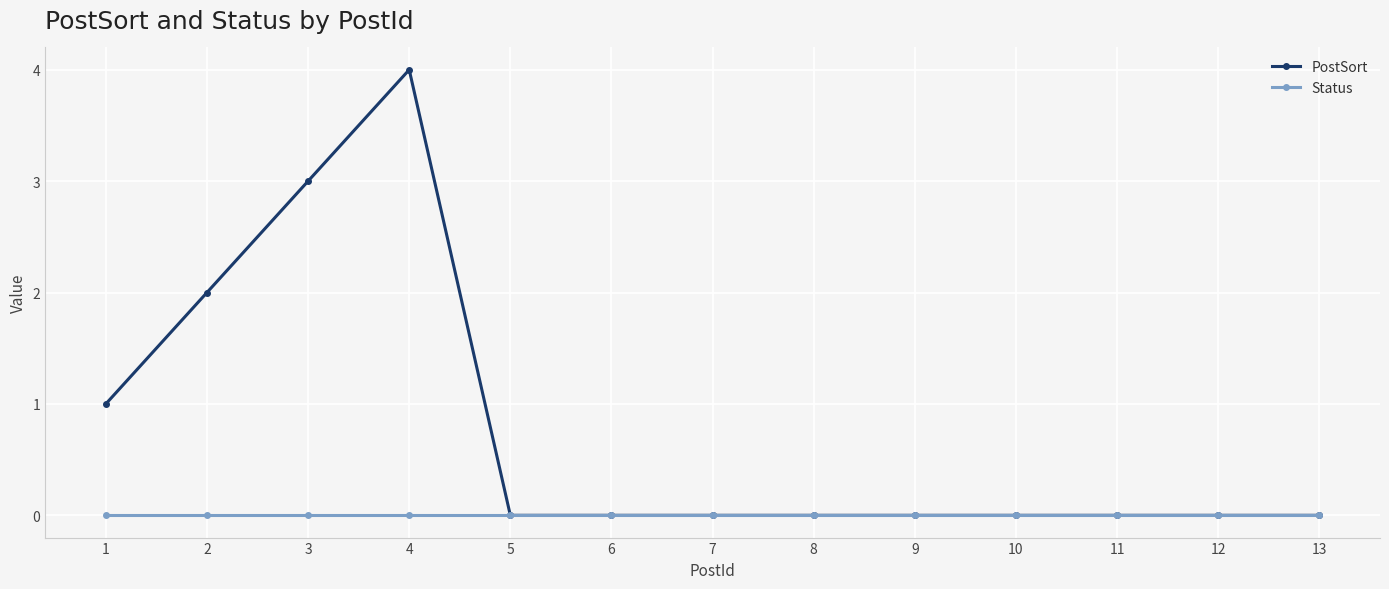

What are all the series names shown in the legend?

PostSort, Status